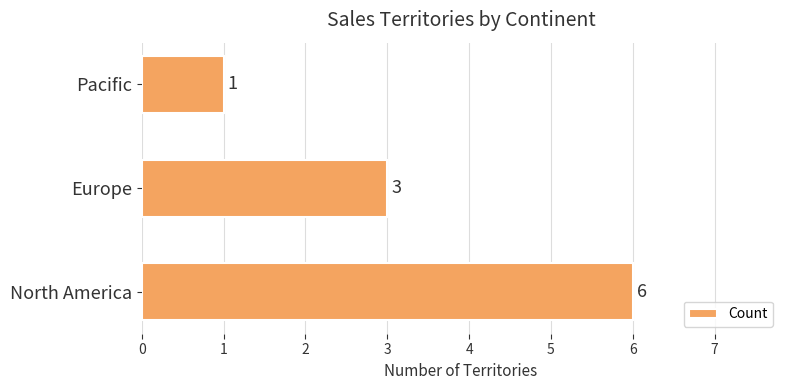

What is the average value?

3